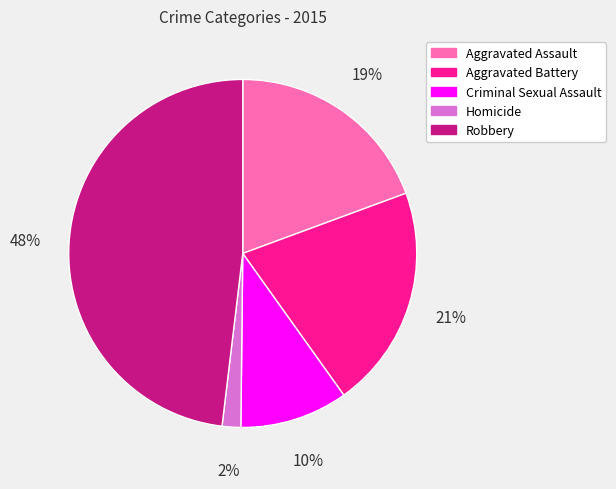

How many segments does this pie chart have?

5